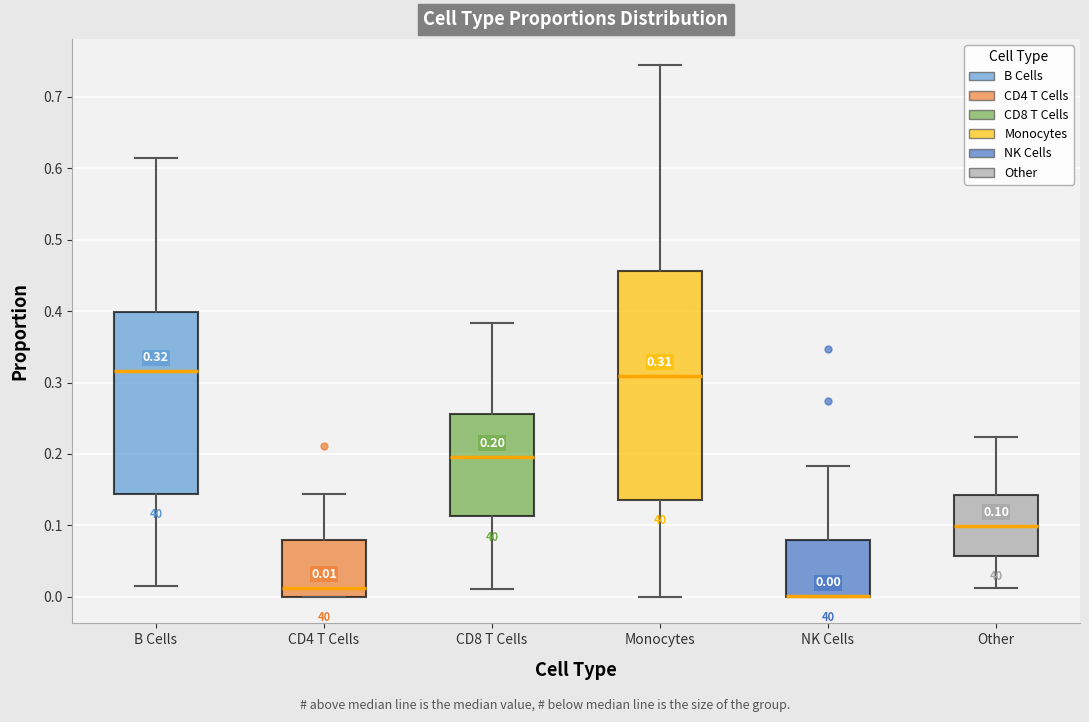

Comparing the boxes themselves (not the whiskers), which one is the tallest?

Monocytes